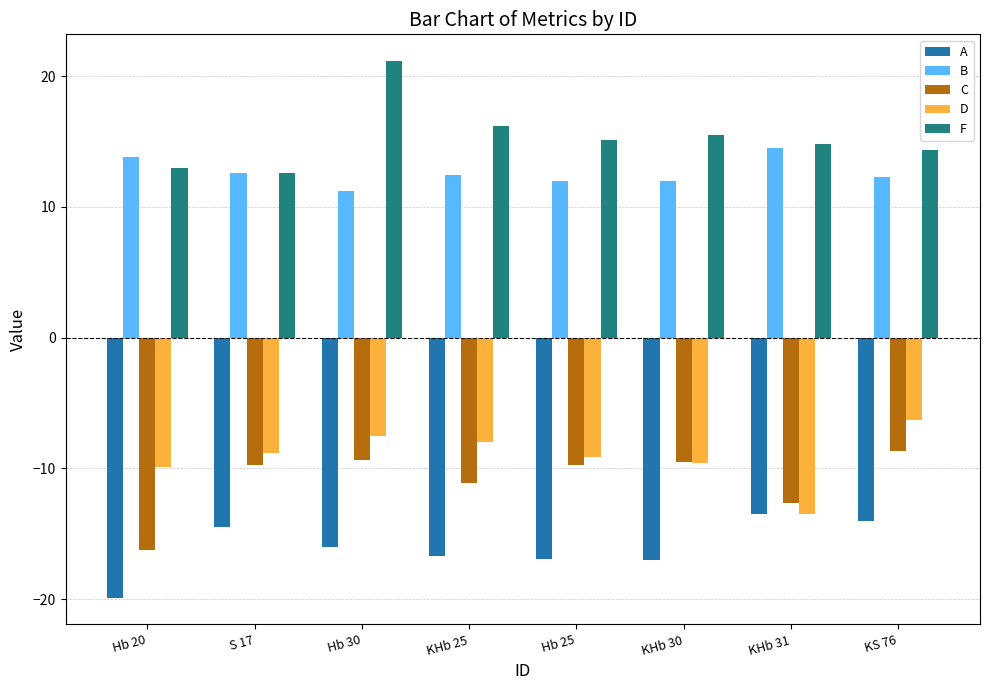

At which label does A first exceed -15?

S 17